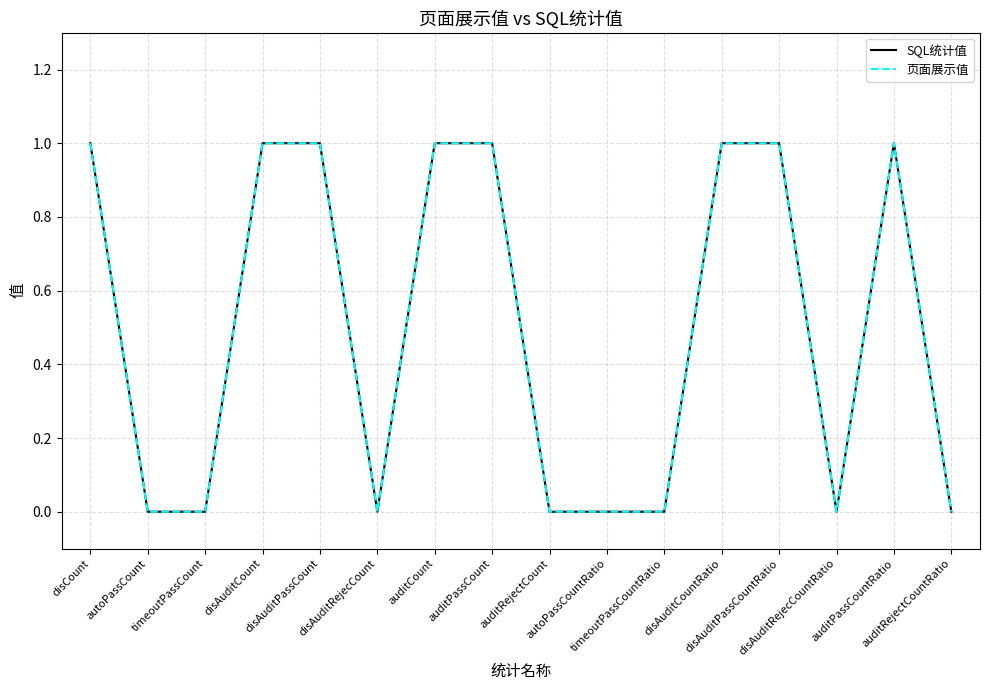

What is the label of the 11th point from the left?

timeoutPassCountRatio